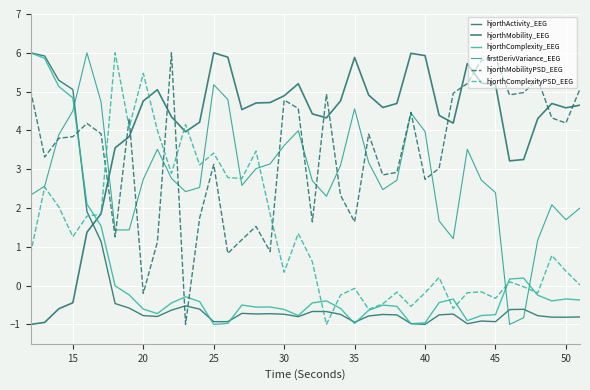

What is the minimum value for firstDerivVariance_EEG?

-1.0